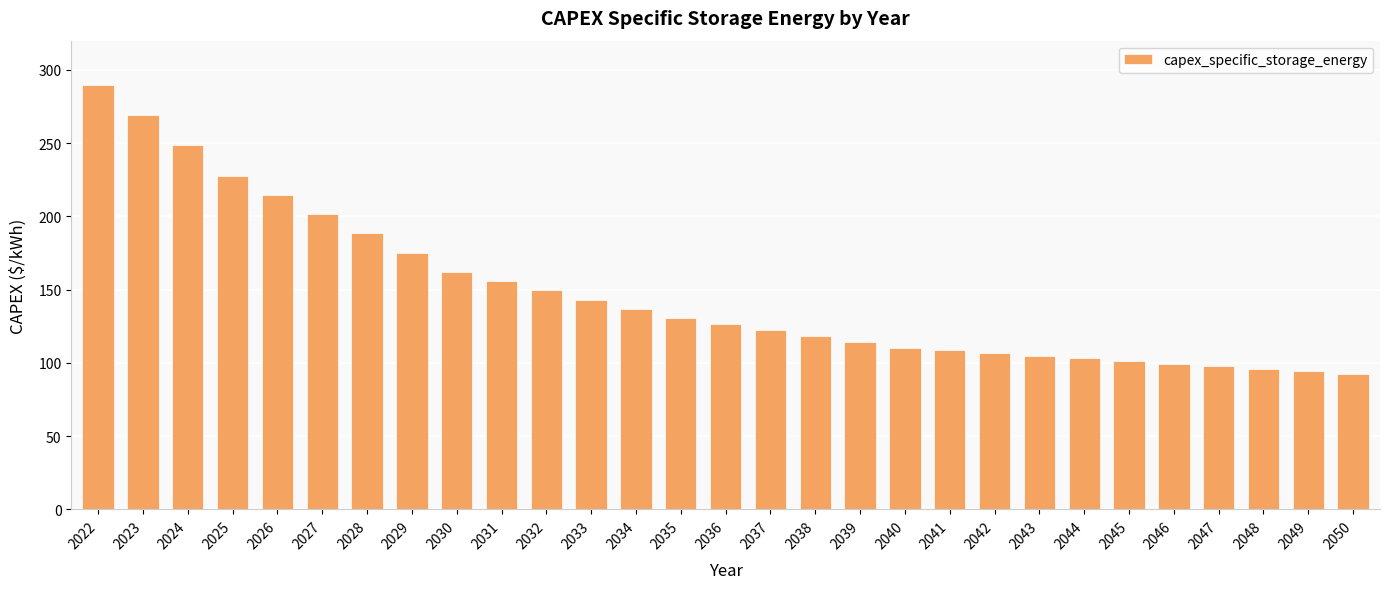

What is the value of the 21st bar from the left?

106.7